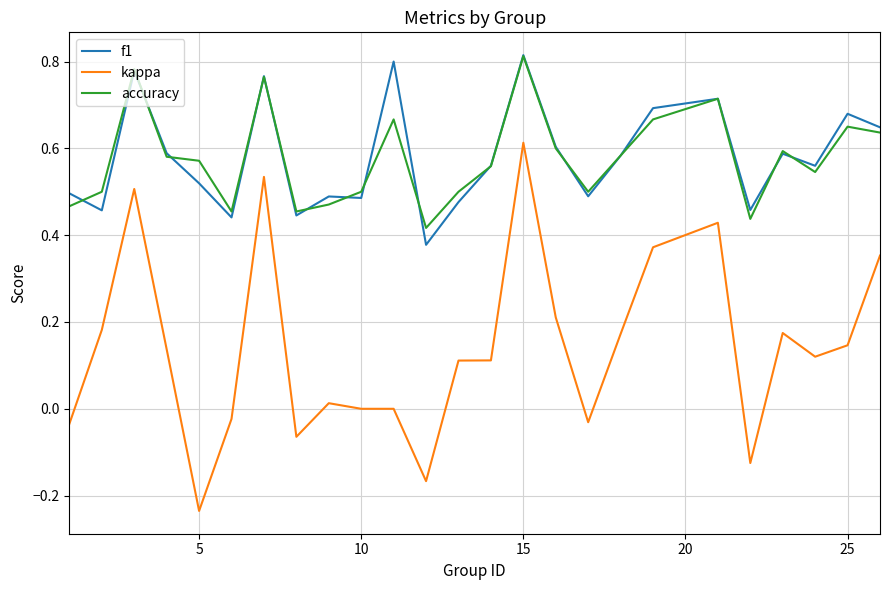

How many accuracy values are between 0 and 1?

25